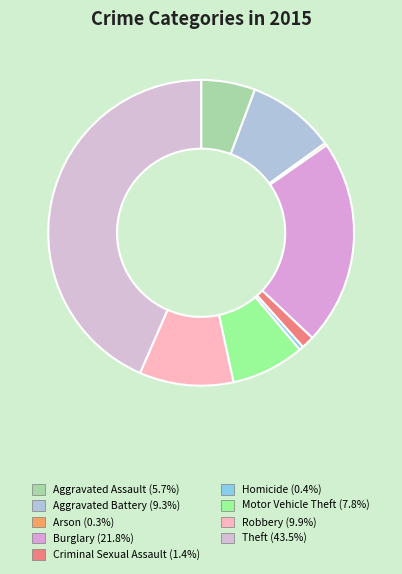

True or false: Burglary accounts for 22% of the total.

True